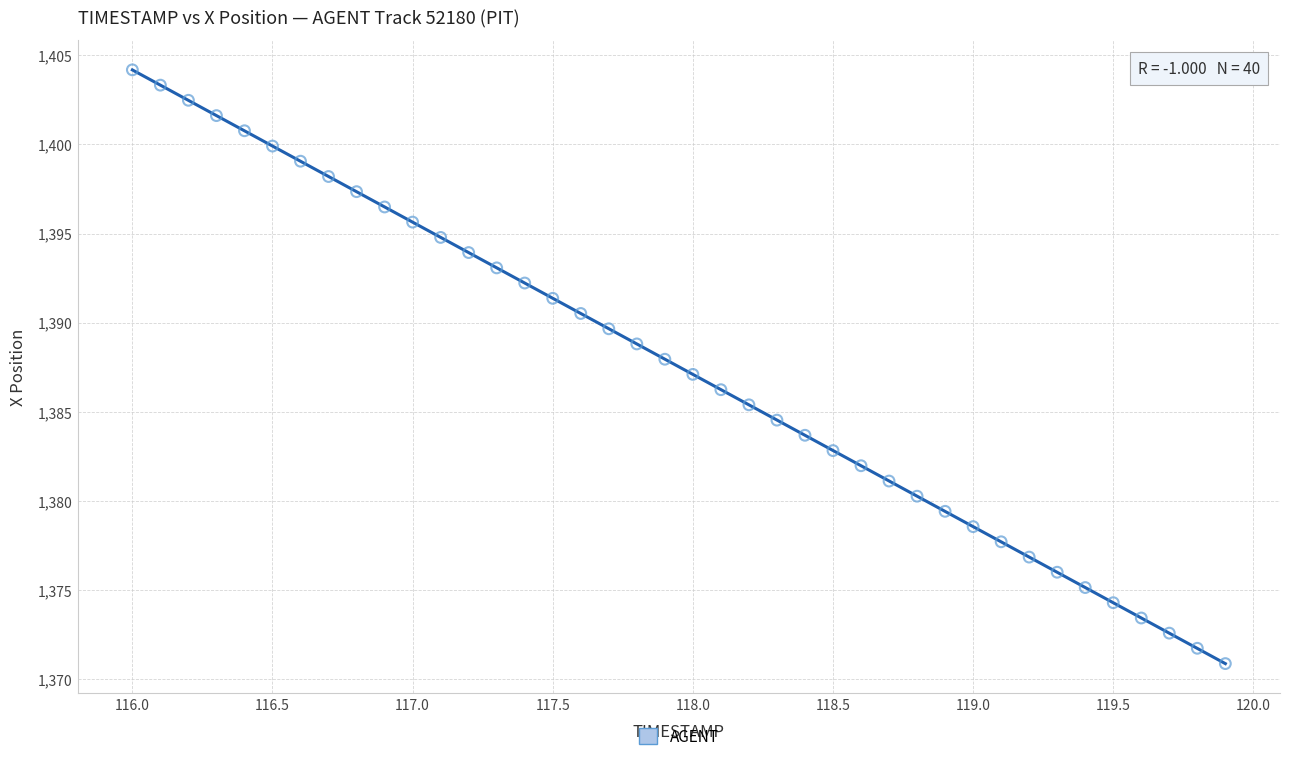

What is the range of Y values (max minus min)?

33.3